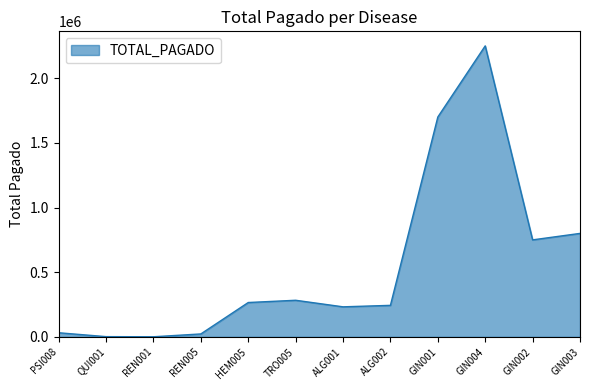

Between HEM005 and GIN001, which is larger?

GIN001